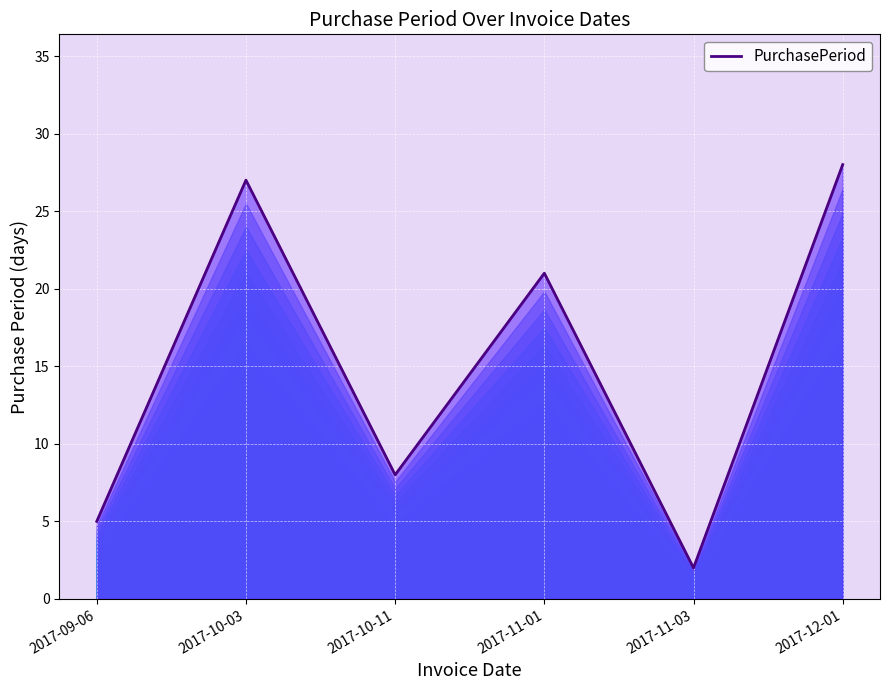

How many values exceed 21?

2